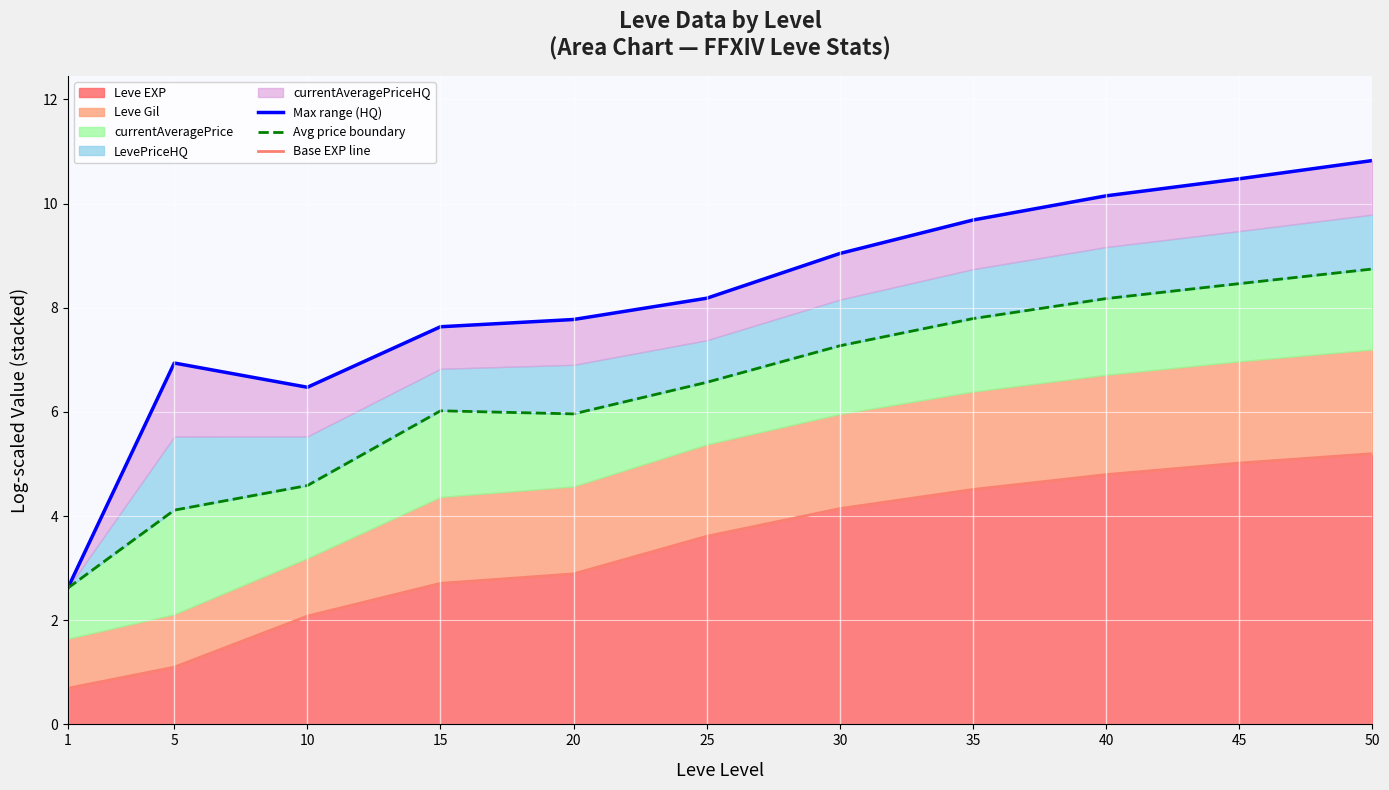

The Avg price boundary series shows 5.7 at 50. True or false?

False